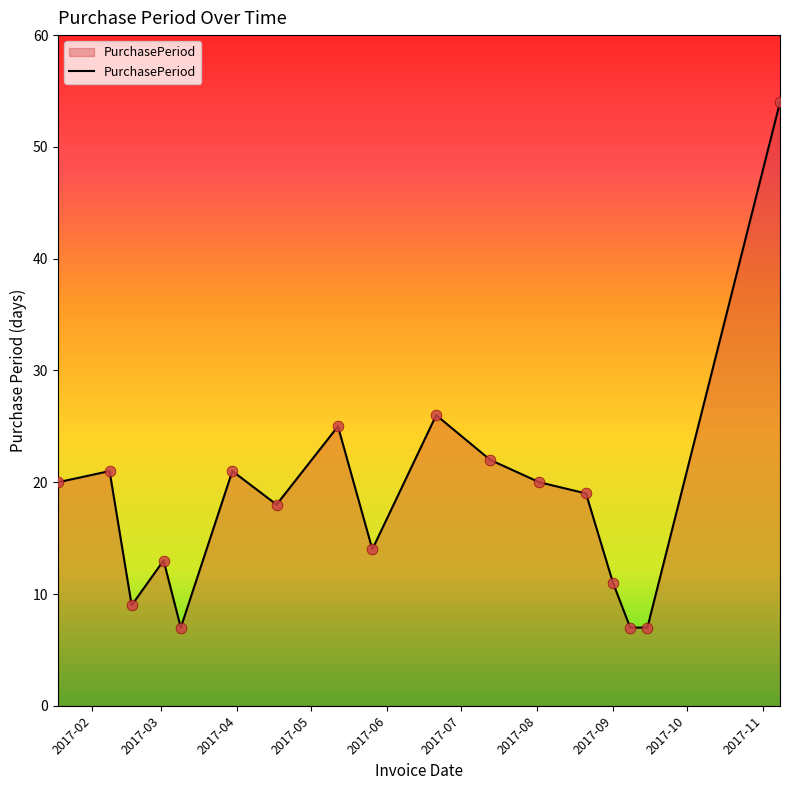

What is the maximum value shown in the chart?

54